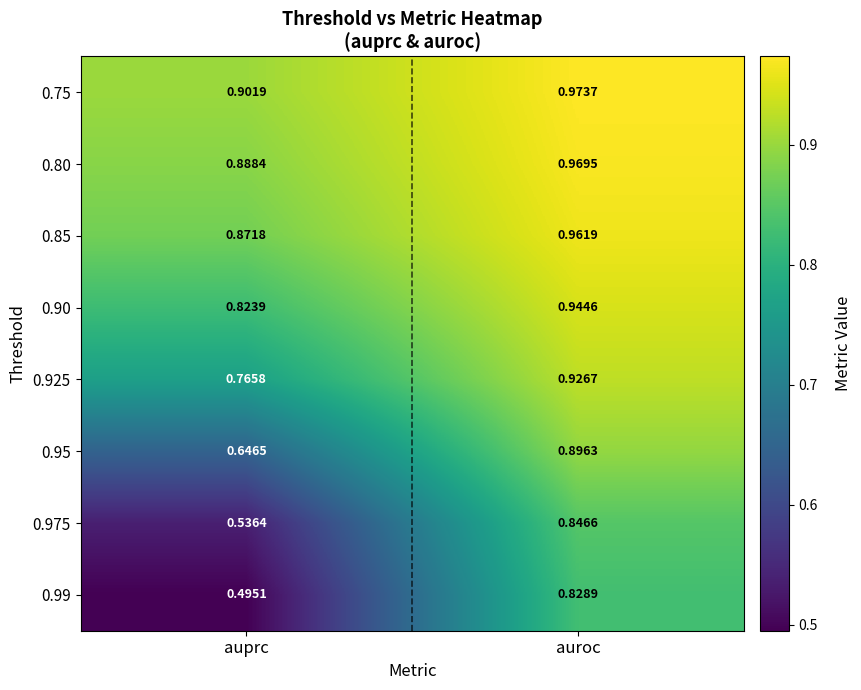

Where is 0.75 nearest to the value 0?

auprc